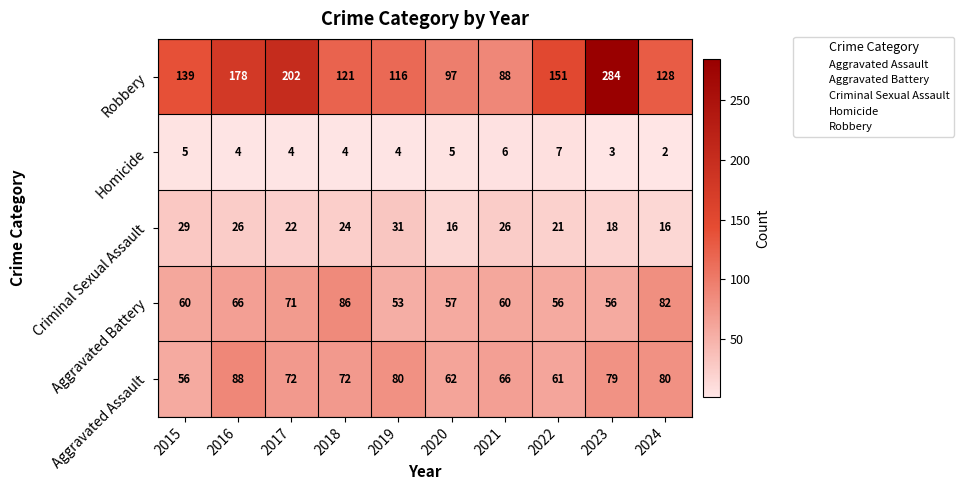

What is the difference between the Aggravated Battery values at 2018 and 2022?

30